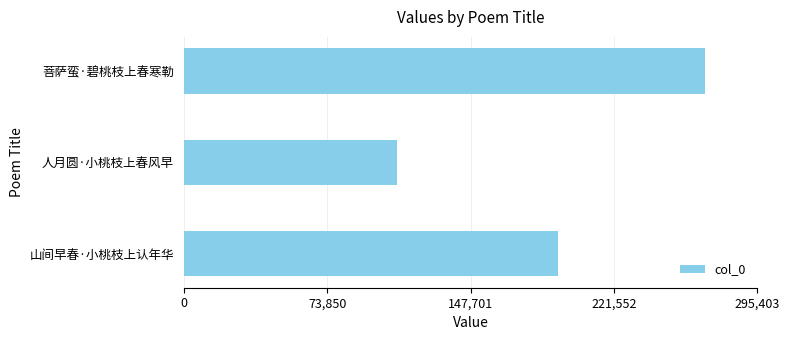

At which label is the value closest to 189109?

山间早春·小桃枝上认年华